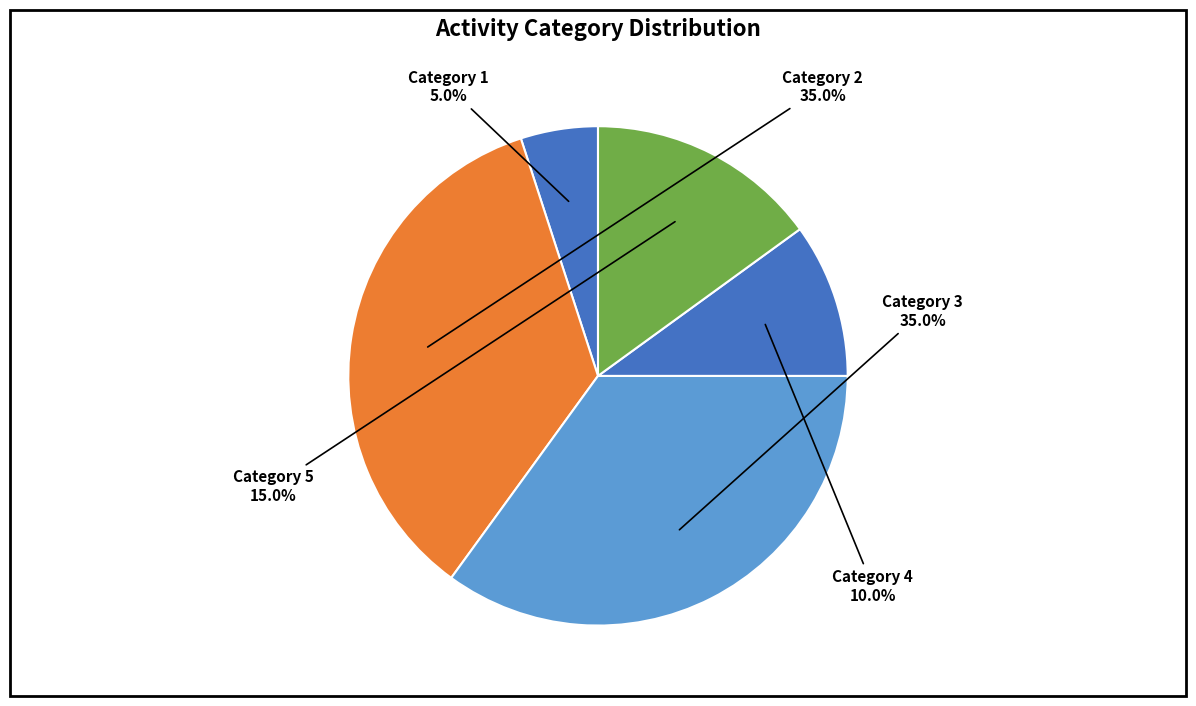

Count the number of slices in the pie.

5